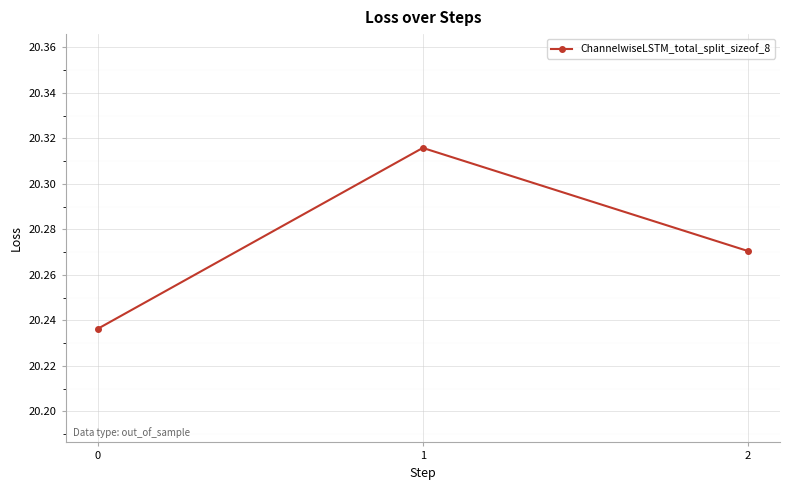

Is this an area chart (filled region under the line)?

No